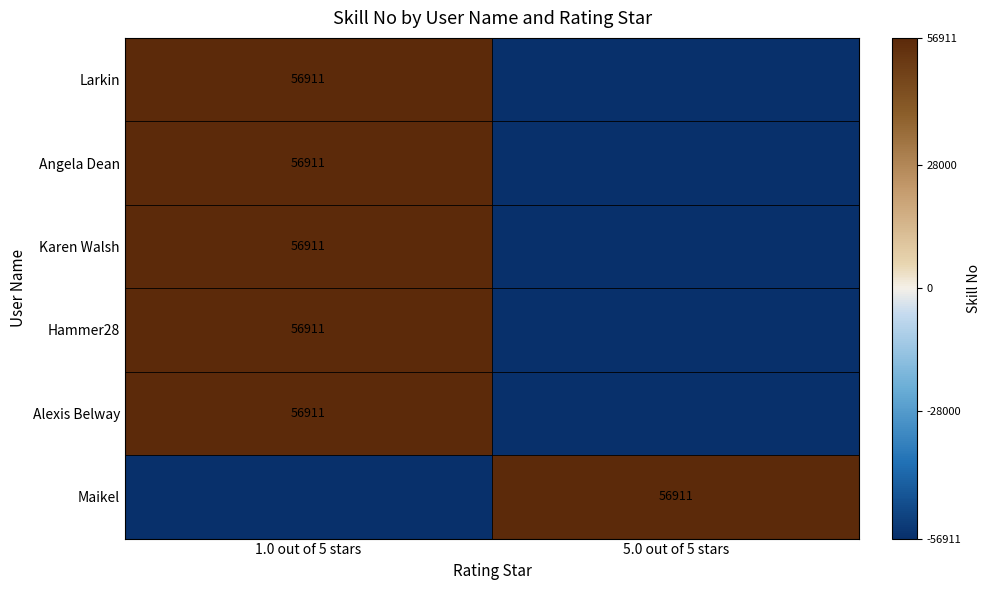

The Larkin series shows 56911 at 1.0 out of 5 stars. True or false?

True